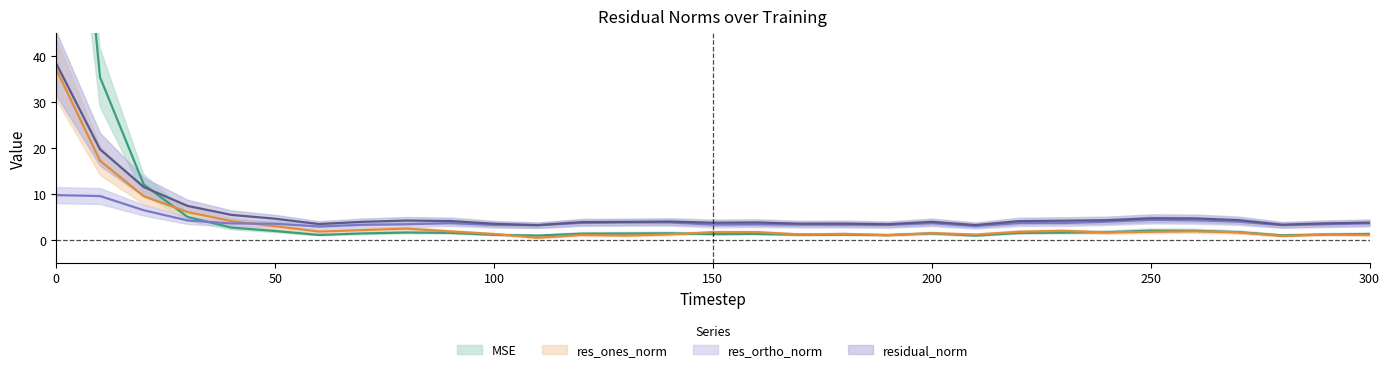

What is the difference between the maximum and minimum values in the res_ortho_norm series?

6.8